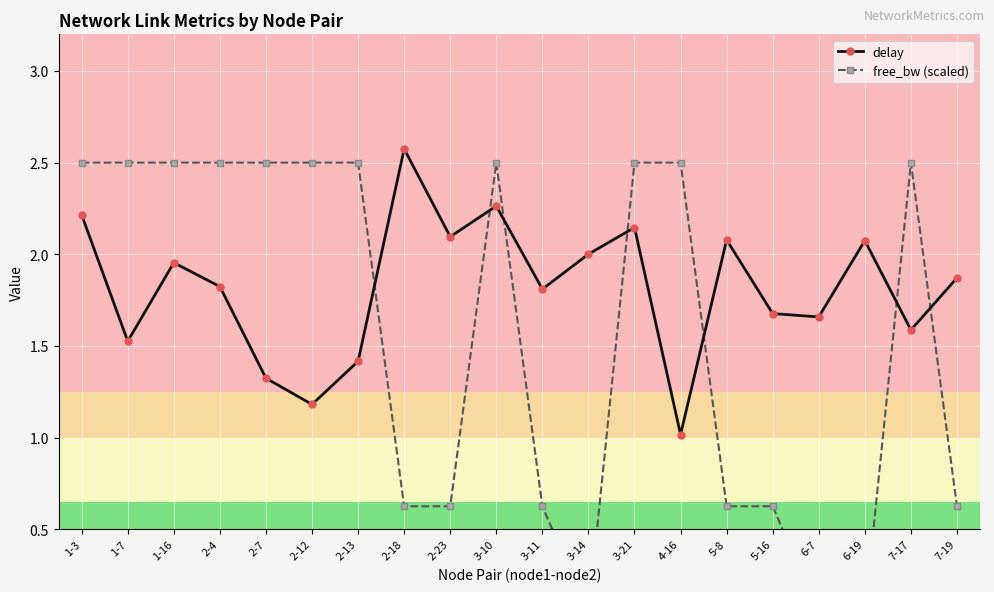

What position from the right is 5-8?

6